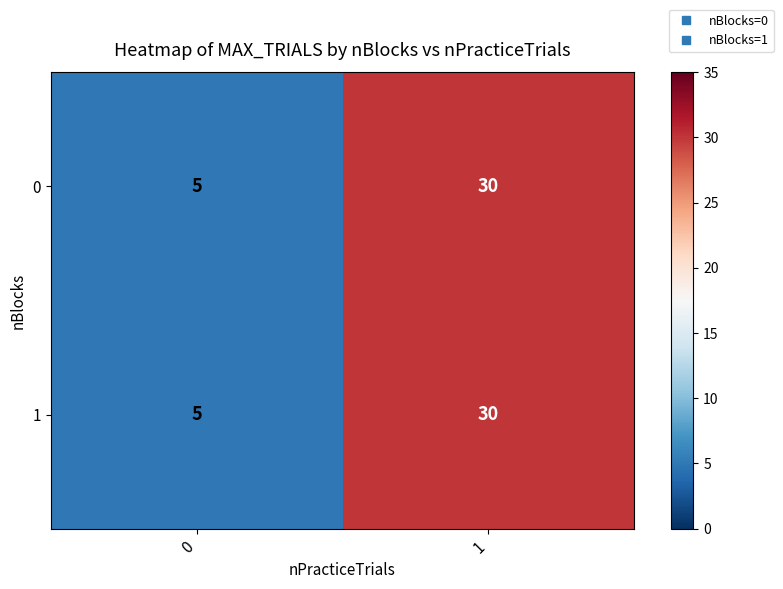

List the labels in order of 1 value, largest first.

1, 0